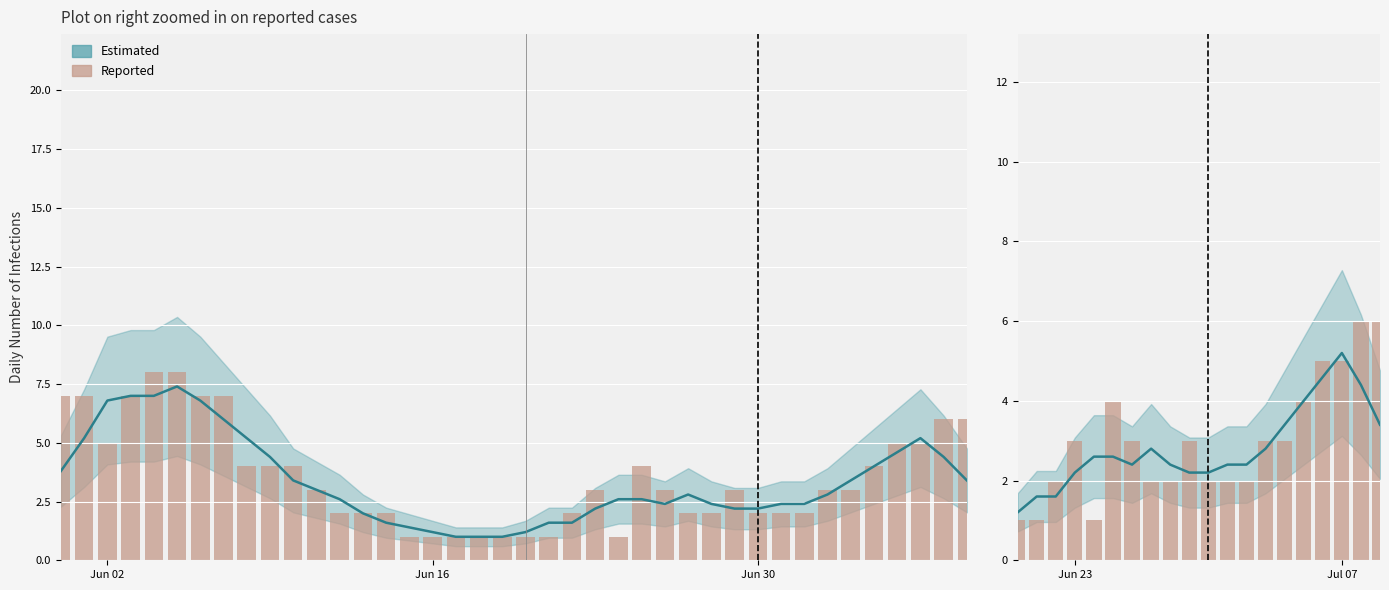

Are the bars horizontal?

No